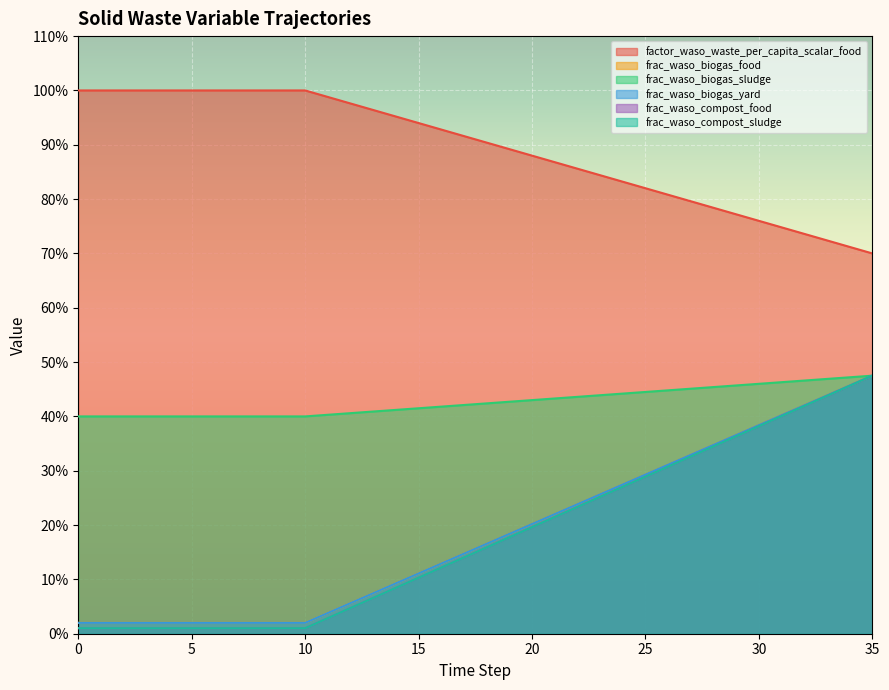

What is the highest value of the frac_waso_biogas_yard series?

0.5